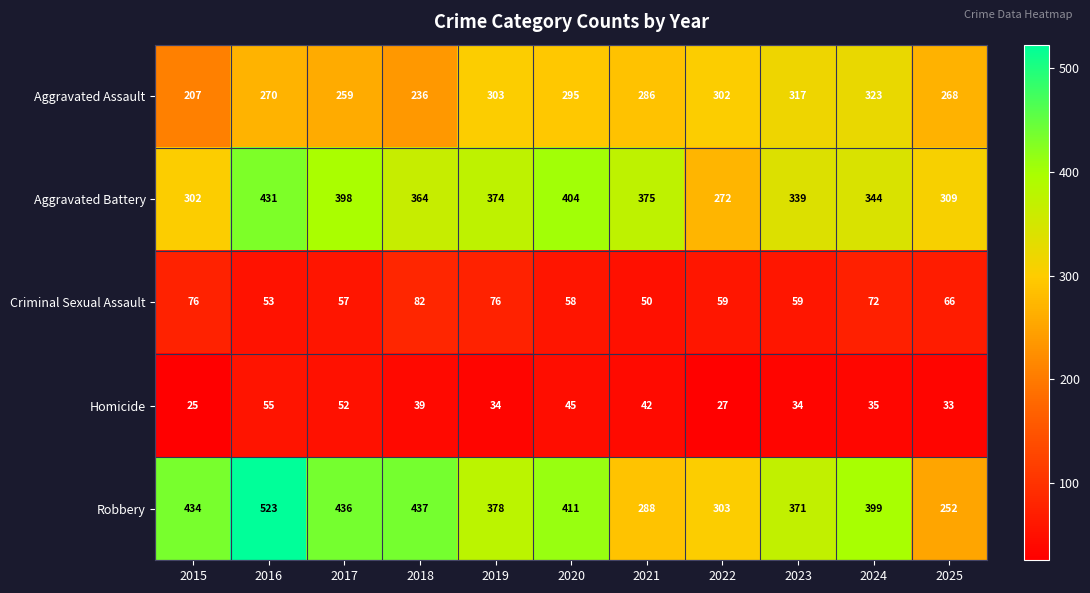

What is the difference between the maximum and minimum values in the Aggravated Assault series?

116